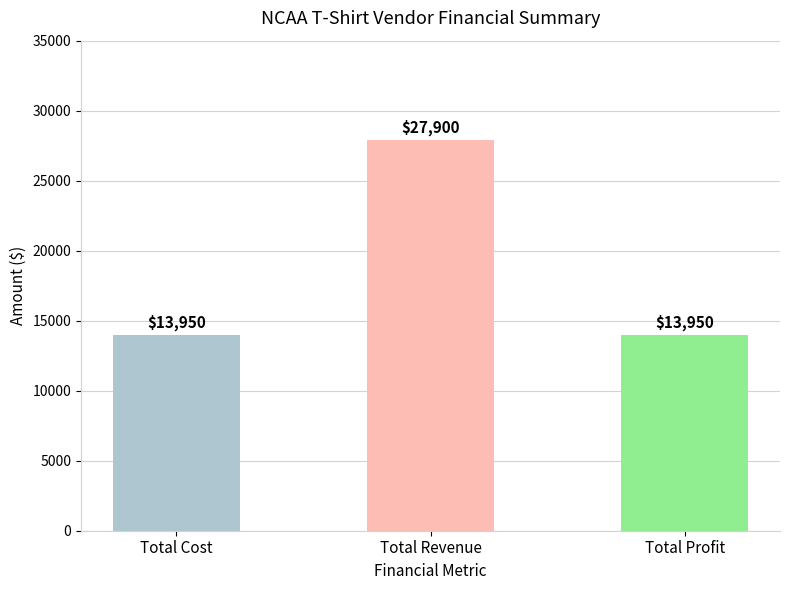

How many bars are there in total?

3